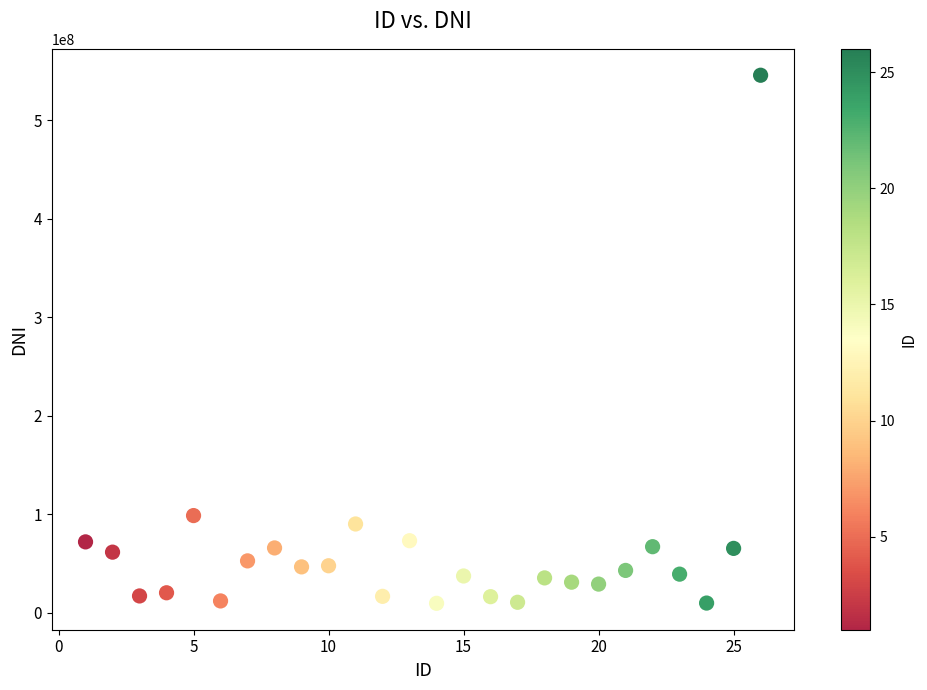

What is the range of X values (max minus min)?

25